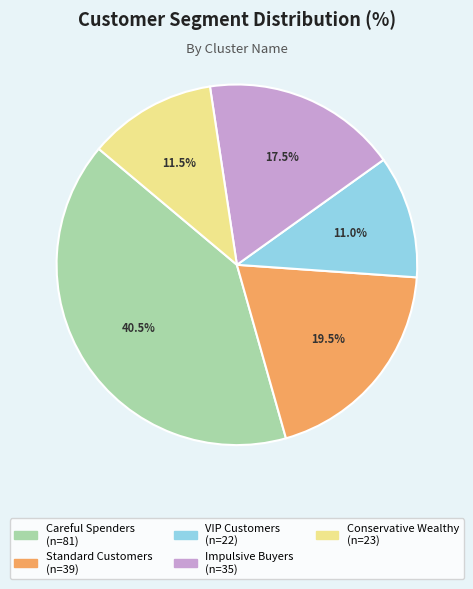

What percentage is NOT represented by Impulsive Buyers?

82.5%